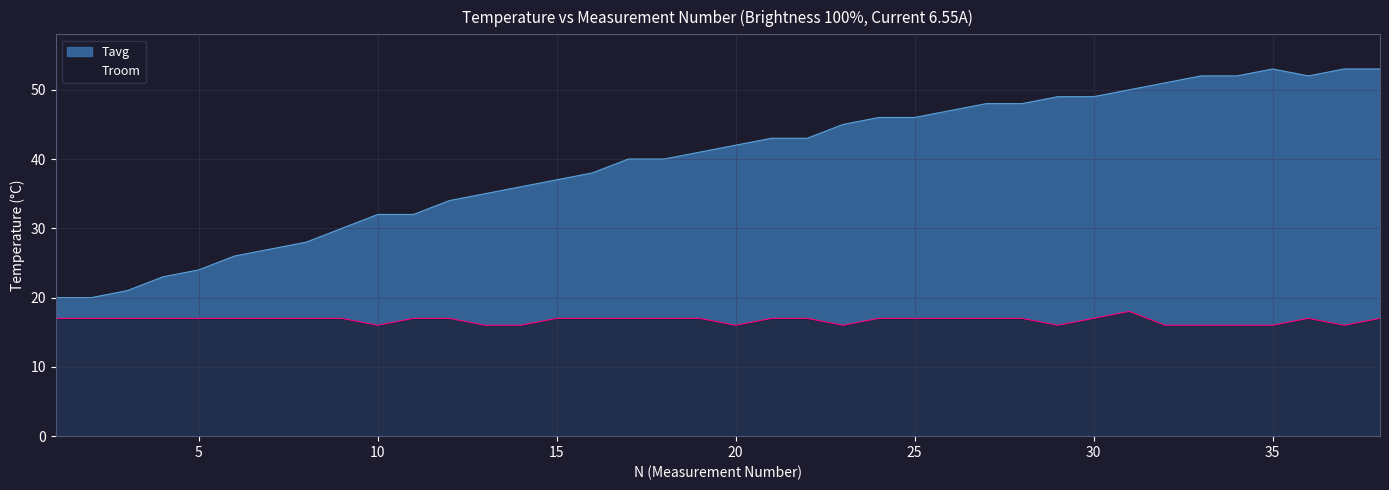

Where is the first local minimum for Tavg?

36